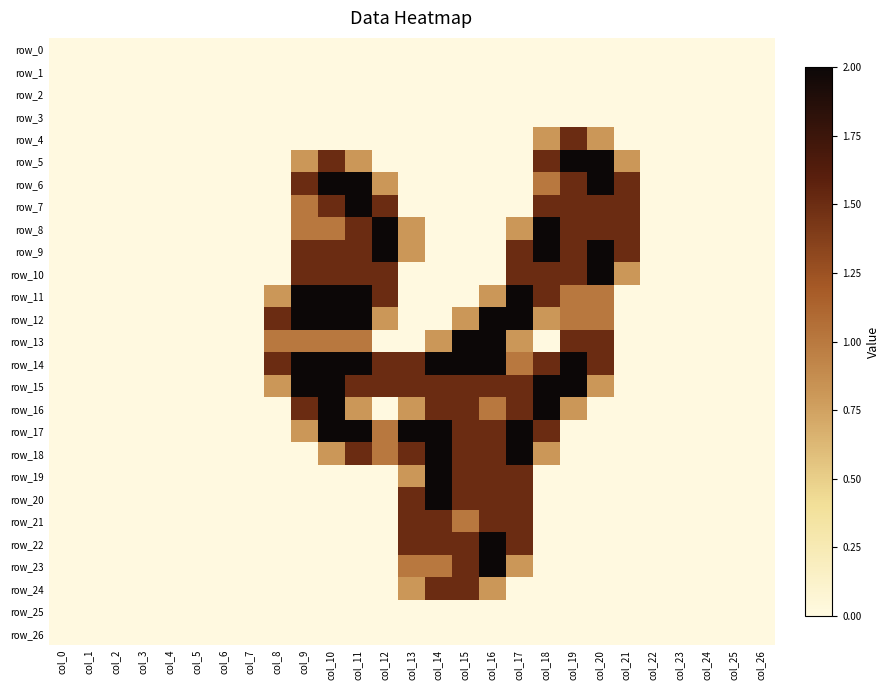

True or false: row_5 has a value of 0.0 at col_26.

True